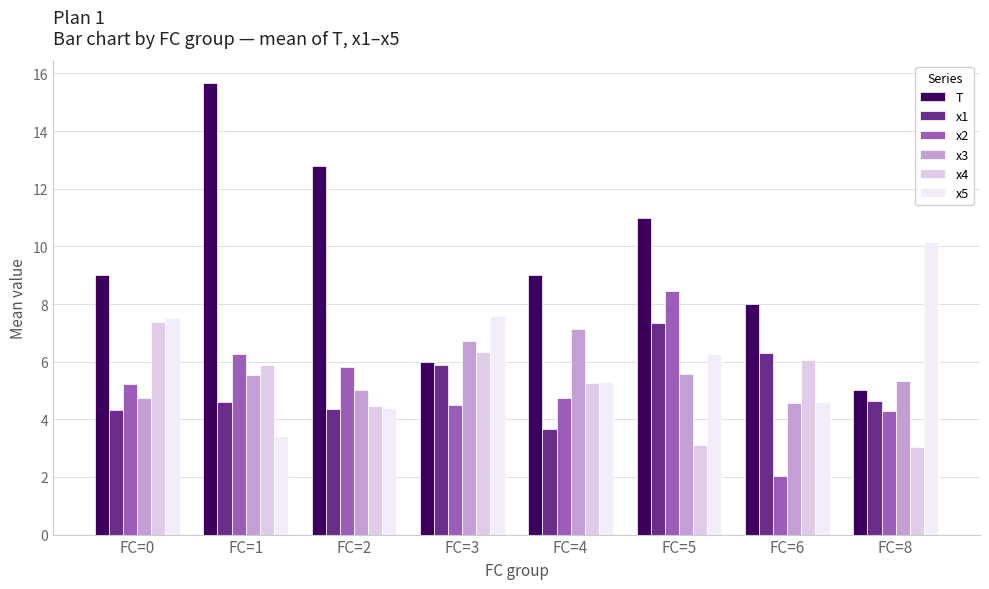

Which series changed the most between FC=2 and FC=8?

T